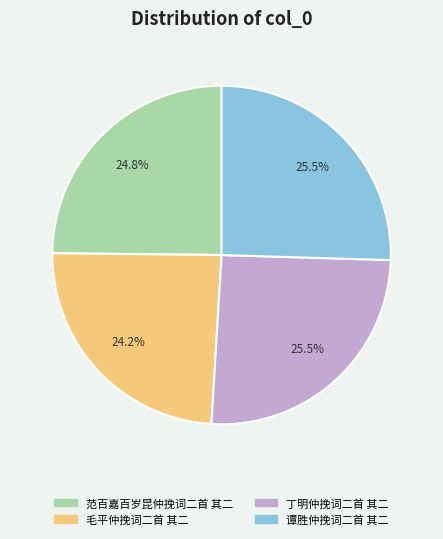

Combined, do 毛平仲挽词二首 其二 and 范百嘉百岁昆仲挽词二首 其二 account for over 50%?

No